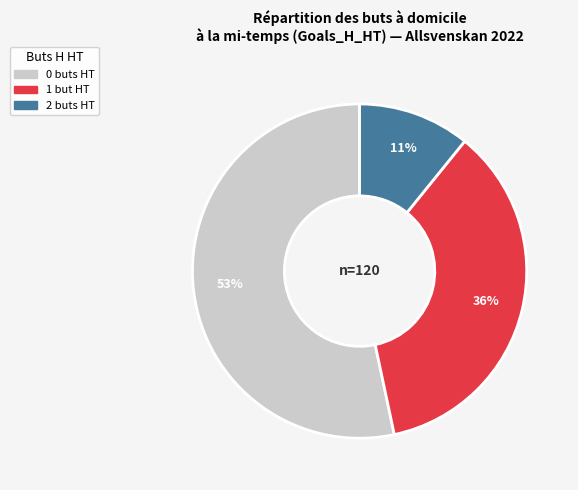

Does any single category account for the majority?

Yes